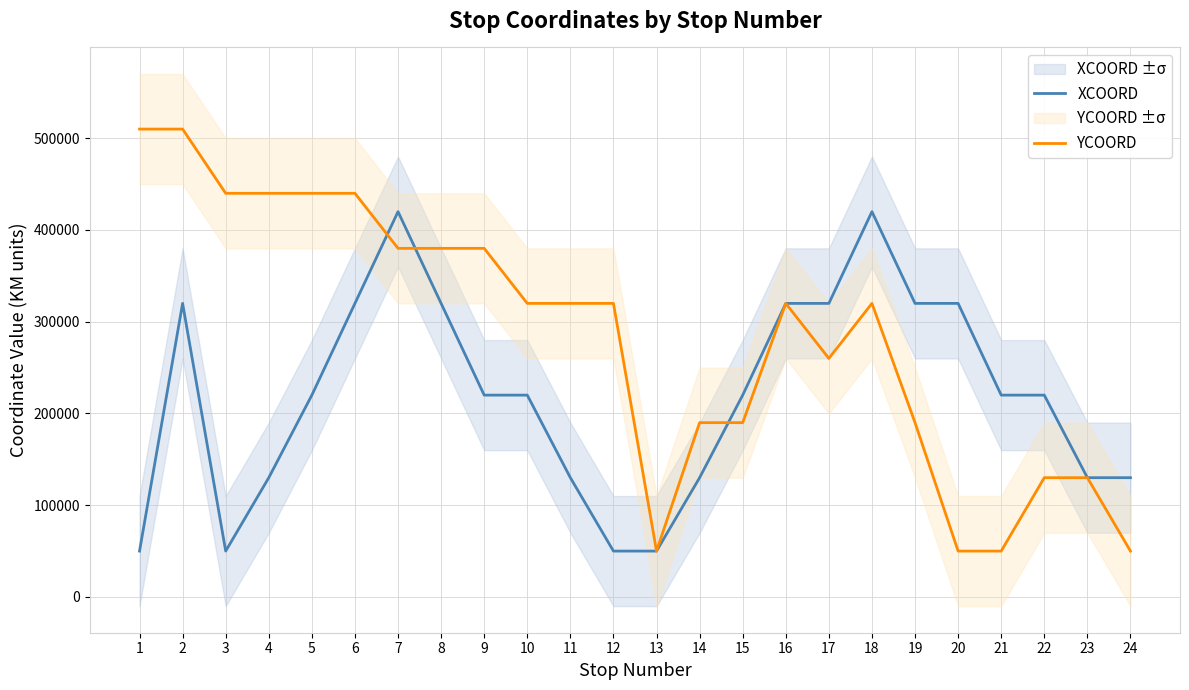

True or false: XCOORD has a value of 320000 at 6.

True